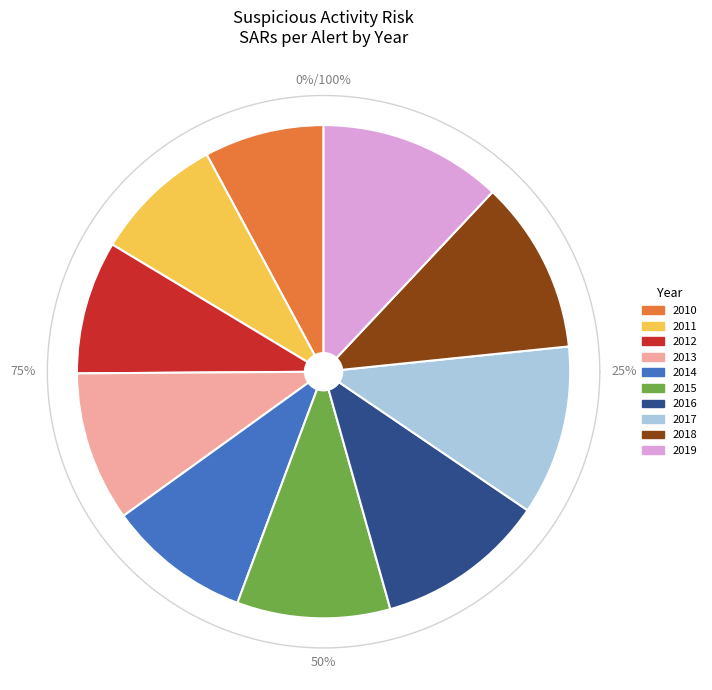

Does 2017 account for over 50% of the chart?

No